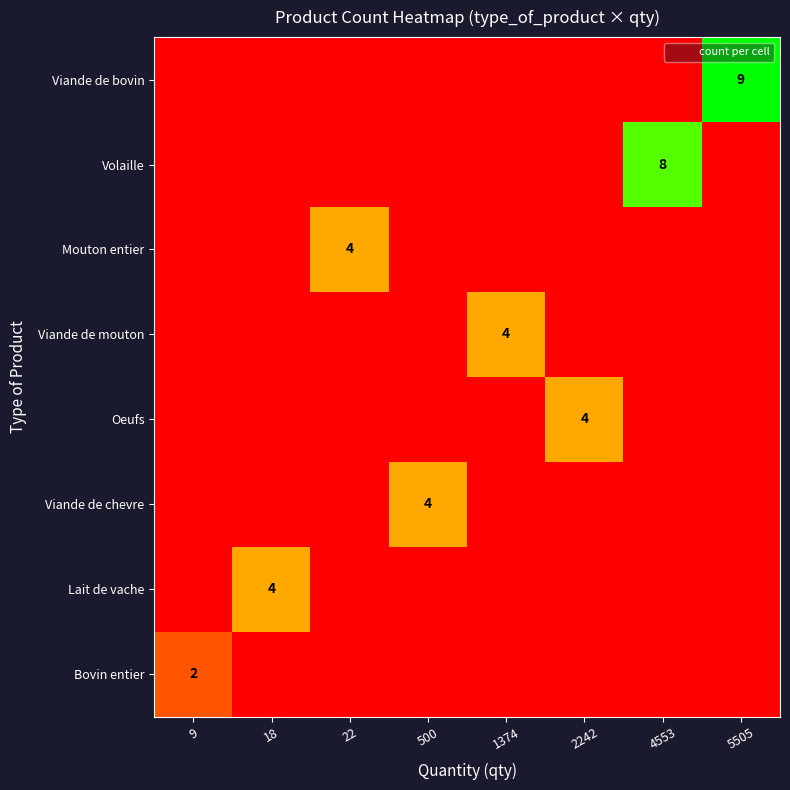

At which label is Viande de bovin closest to 4?

9